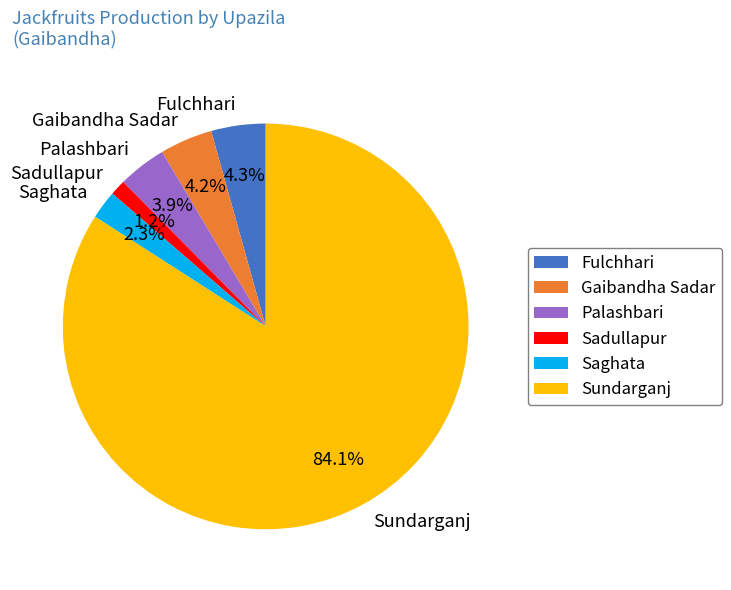

What is the ratio of the value at Fulchhari to the value at Palashbari?

1.1